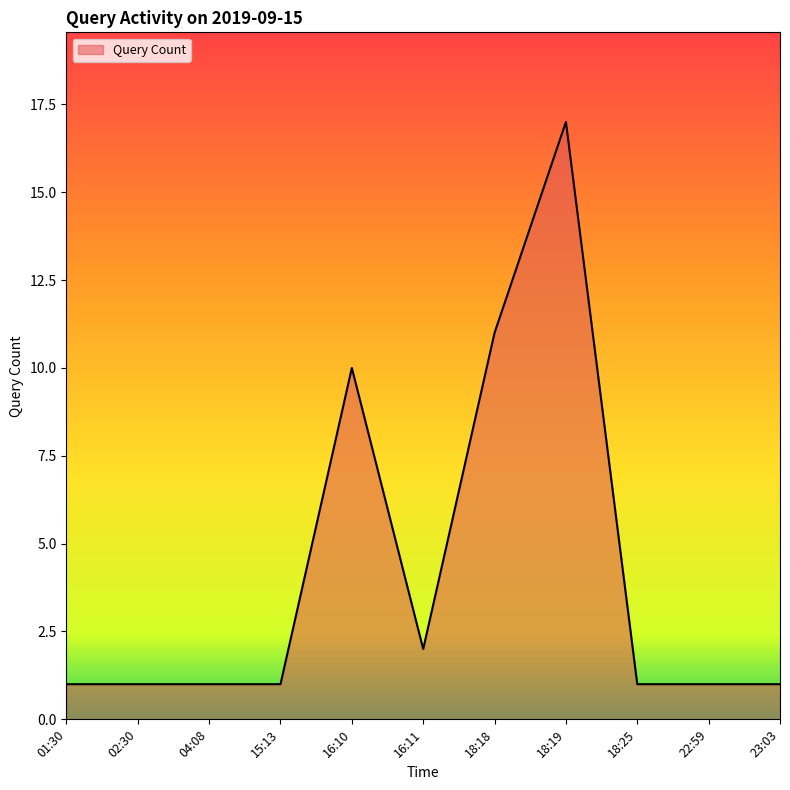

Between 23:03 and 18:19, which is larger?

18:19